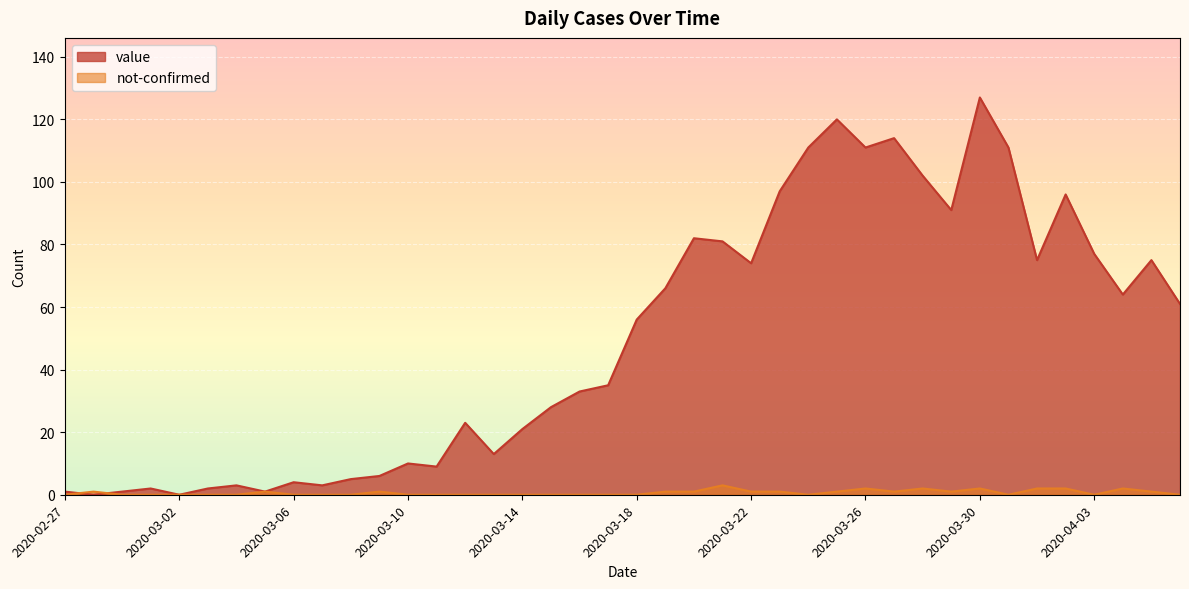

What value does the not-confirmed series have at 2020-04-05?

1